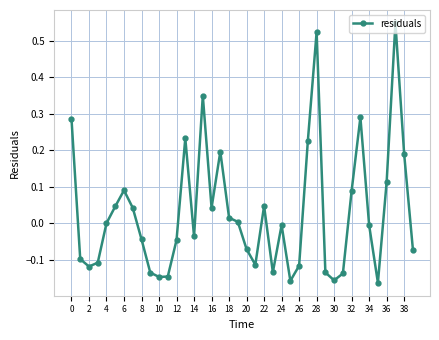

How many series are shown in this chart?

1